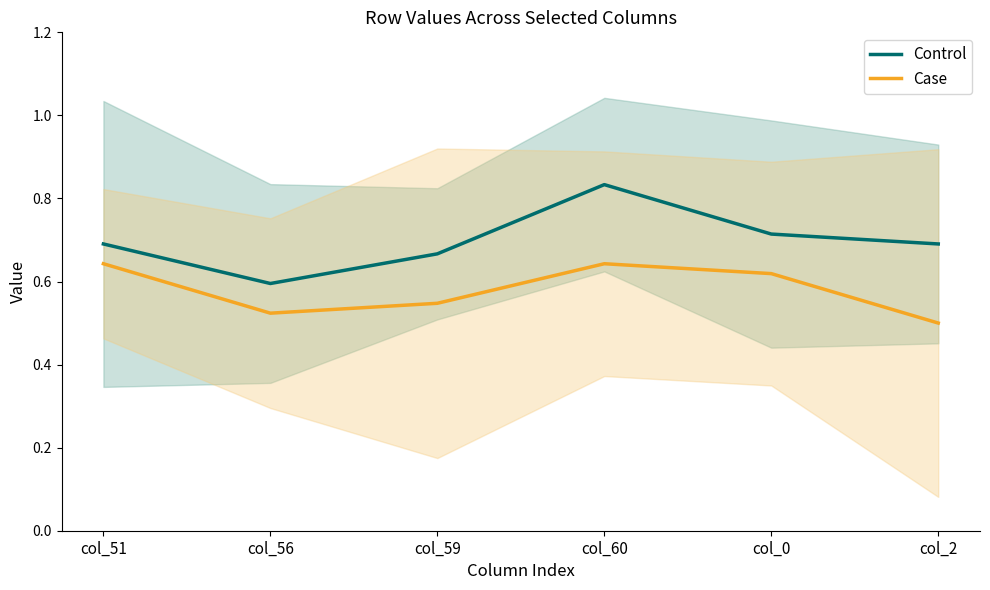

Reading left to right, list all the values displayed in this chart.

Control: col_51=0.7	col_56=0.6	col_59=0.7	col_60=0.8	col_0=0.7	col_2=0.7
Case: col_51=0.6	col_56=0.5	col_59=0.5	col_60=0.6	col_0=0.6	col_2=0.5